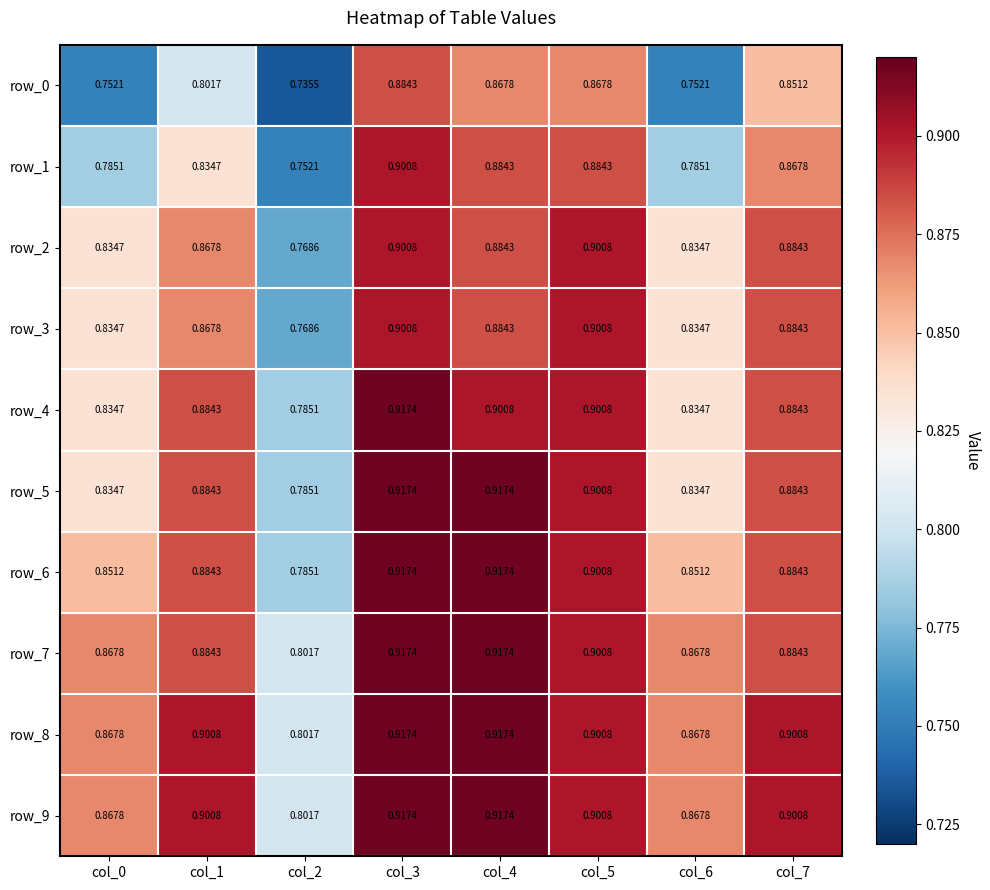

The value of row_9 at col_6 is 1.2. True or false?

False